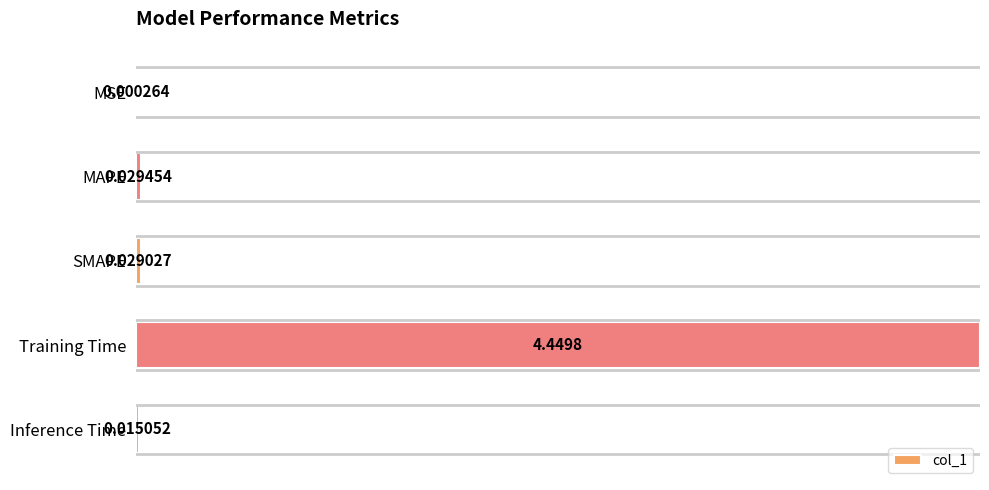

Which category has the highest value across all series?

Training Time